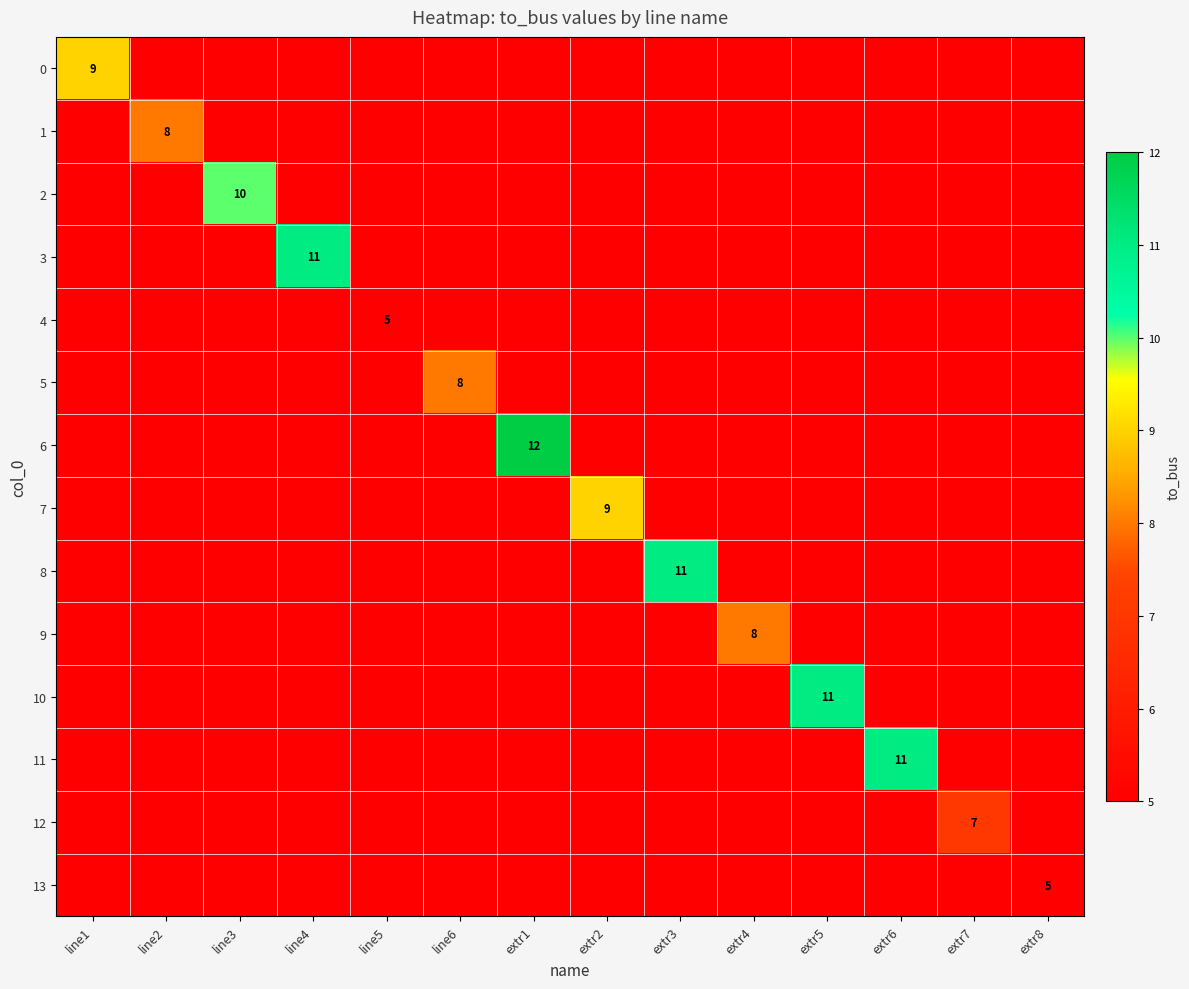

Between line4 and line3, which is larger?

line4